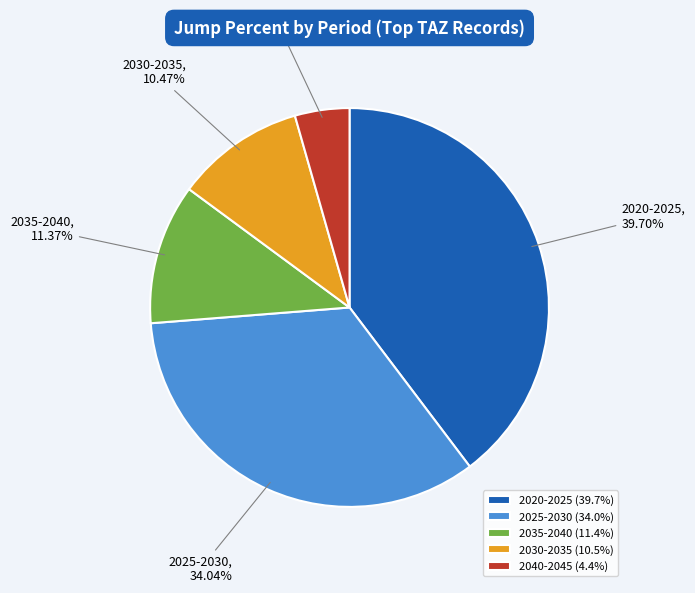

Is there any slice that represents more than half of the pie?

No